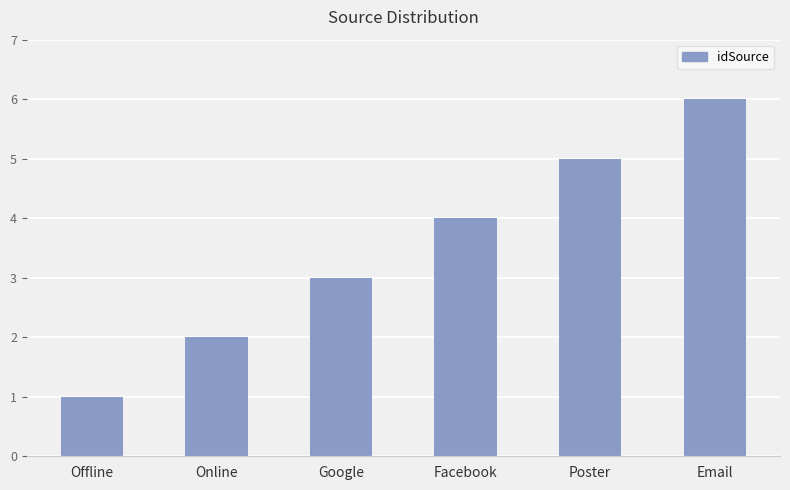

Reading right to left, list all the values displayed in this chart.

Email=6	Poster=5	Facebook=4	Google=3	Online=2	Offline=1